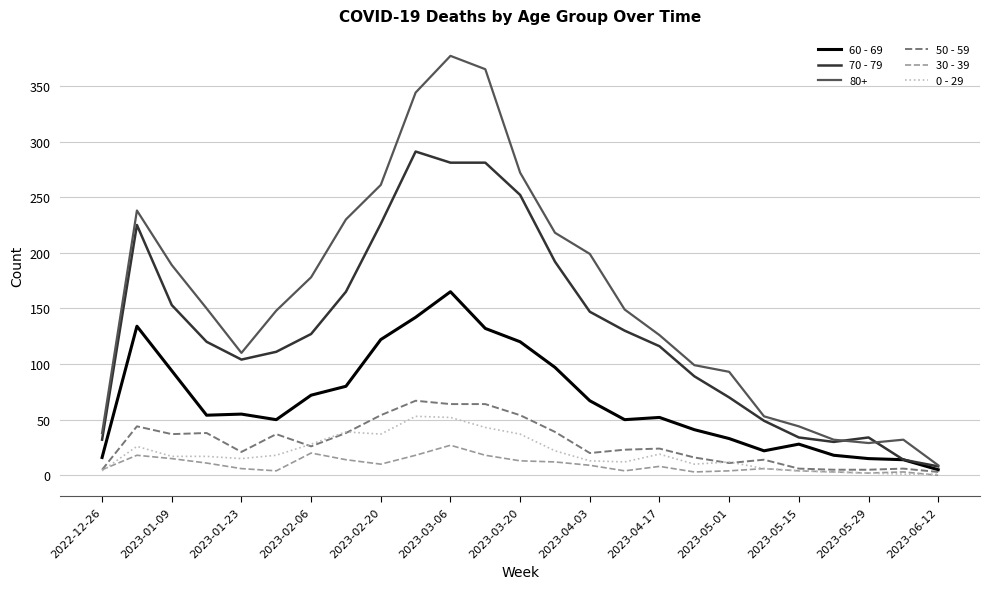

Which series has the largest total across all categories?

80+